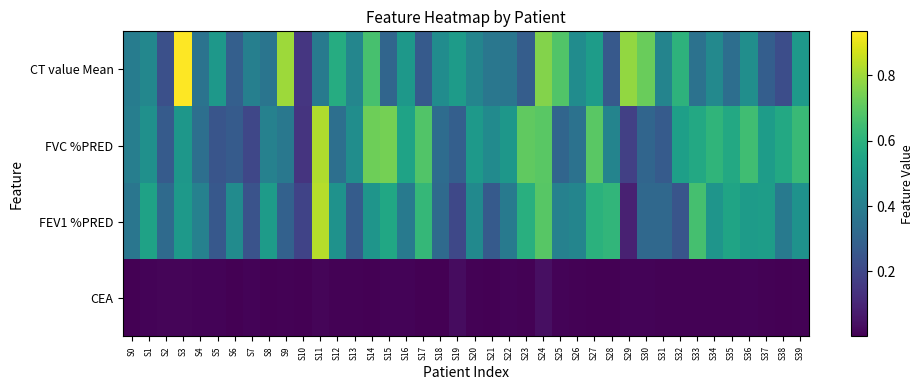

Reading left to right, list all the values displayed in this chart.

CT value Mean: S0=0.4	S1=0.4	S2=0.2	S3=0.9	S4=0.4	S5=0.5	S6=0.3	S7=0.4	S8=0.4	S9=0.8	S10=0.1	S11=0.4	S12=0.6	S13=0.4	S14=0.7	S15=0.3	S16=0.5	S17=0.3	S18=0.5	S19=0.5	S20=0.4	S21=0.4	S22=0.4	S23=0.3	S24=0.8	S25=0.7	S26=0.5	S27=0.5	S28=0.3	S29=0.8	S30=0.7	S31=0.4	S32=0.6	S33=0.4	S34=0.4	S35=0.3	S36=0.5	S37=0.3	S38=0.2	S39=0.5
FVC %PRED: S0=0.4	S1=0.5	S2=0.3	S3=0.5	S4=0.3	S5=0.2	S6=0.3	S7=0.2	S8=0.4	S9=0.4	S10=0.1	S11=0.8	S12=0.3	S13=0.5	S14=0.7	S15=0.7	S16=0.5	S17=0.7	S18=0.3	S19=0.3	S20=0.5	S21=0.4	S22=0.5	S23=0.7	S24=0.7	S25=0.3	S26=0.4	S27=0.7	S28=0.4	S29=0.2	S30=0.3	S31=0.3	S32=0.5	S33=0.6	S34=0.6	S35=0.6	S36=0.6	S37=0.5	S38=0.6	S39=0.6
FEV1 %PRED: S0=0.4	S1=0.5	S2=0.3	S3=0.5	S4=0.4	S5=0.3	S6=0.5	S7=0.2	S8=0.5	S9=0.3	S10=0.2	S11=0.8	S12=0.5	S13=0.3	S14=0.5	S15=0.6	S16=0.4	S17=0.6	S18=0.3	S19=0.2	S20=0.4	S21=0.3	S22=0.4	S23=0.6	S24=0.7	S25=0.4	S26=0.4	S27=0.6	S28=0.6	S29=0.1	S30=0.3	S31=0.3	S32=0.2	S33=0.7	S34=0.5	S35=0.5	S36=0.5	S37=0.5	S38=0.4	S39=0.5
CEA: S0=0.0	S1=0.0	S2=0.0	S3=0.0	S4=0.0	S5=0.0	S6=0.0	S7=0.0	S8=0.0	S9=0.0	S10=0.0	S11=0.0	S12=0.0	S13=0.0	S14=0.0	S15=0.0	S16=0.0	S17=0.0	S18=0.0	S19=0.0	S20=0.0	S21=0.0	S22=0.0	S23=0.0	S24=0.0	S25=0.0	S26=0.0	S27=0.0	S28=0.0	S29=0.0	S30=0.0	S31=0.0	S32=0.0	S33=0.0	S34=0.0	S35=0.0	S36=0.0	S37=0.0	S38=0.0	S39=0.0